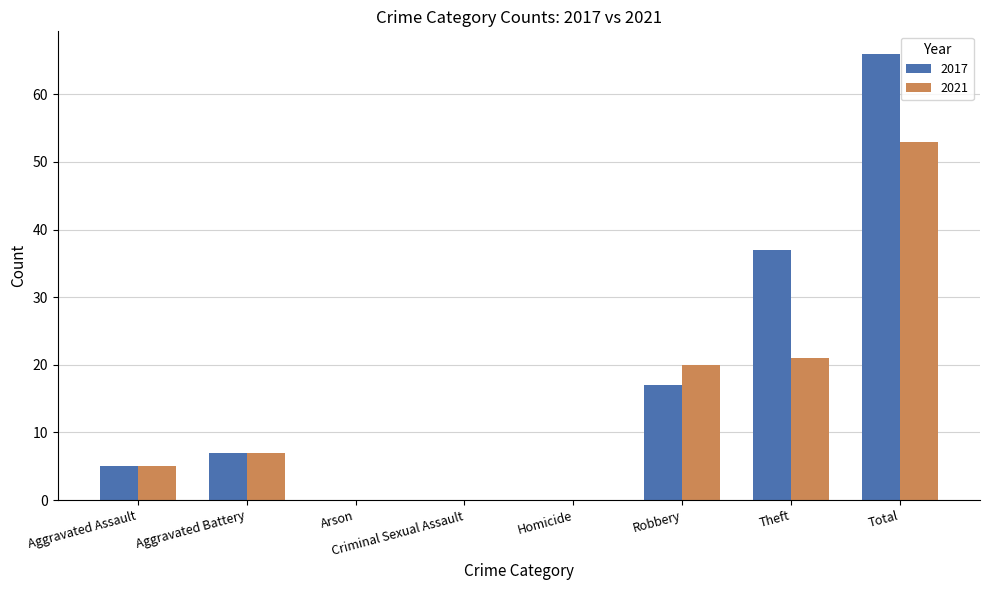

How many distinct data groups are displayed?

2